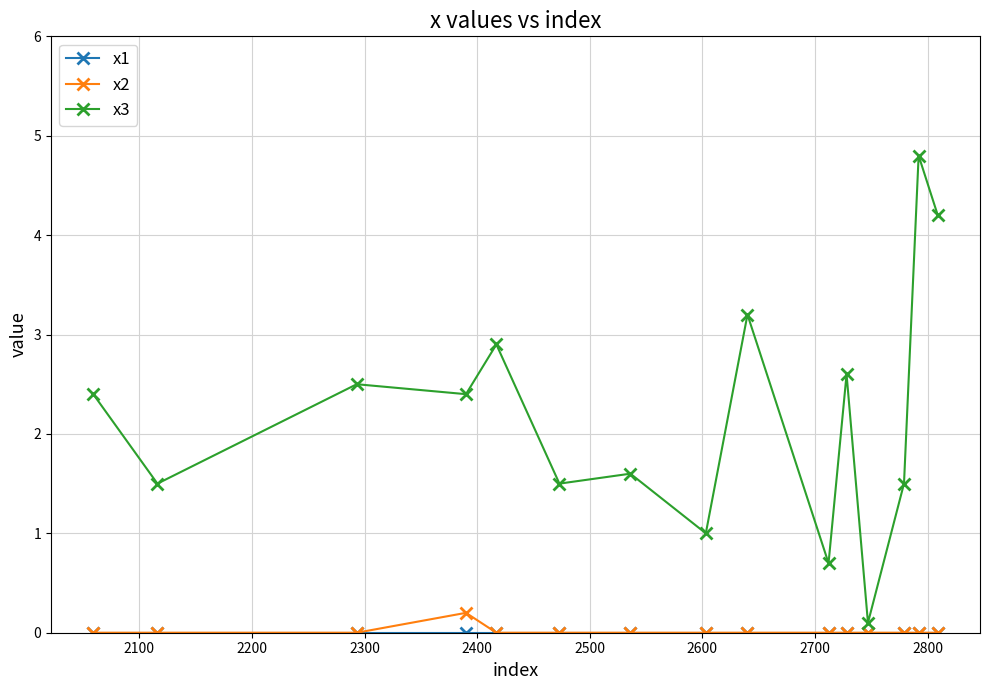

What is the greatest value displayed?

4.8